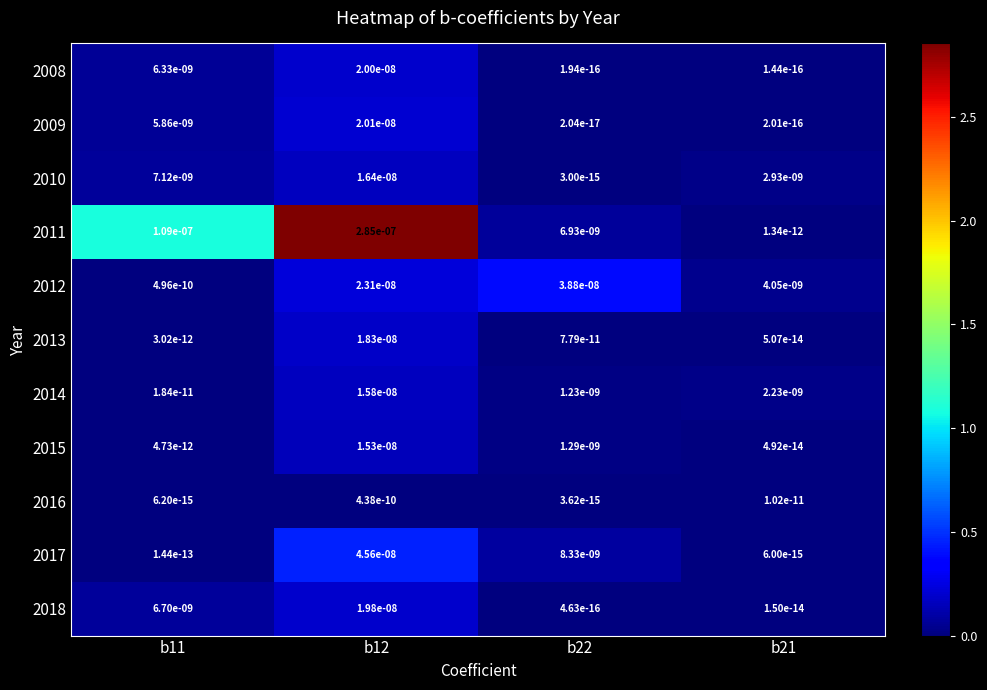

Rank the series by their maximum value, from lowest to highest.

2016, 2015, 2014, 2010, 2013, 2018, 2008, 2009, 2012, 2017, 2011